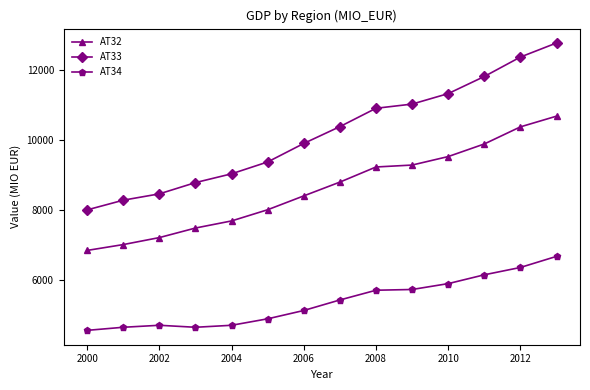

Which series has the largest total across all categories?

AT33